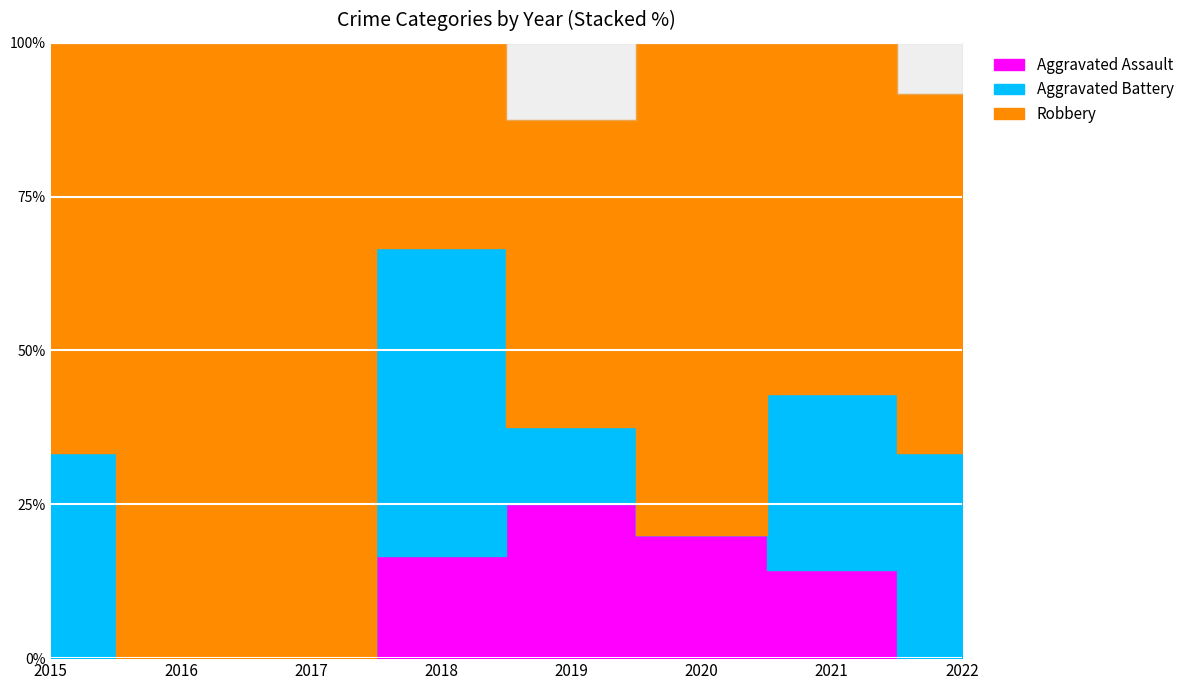

What is the minimum value for Total?

2